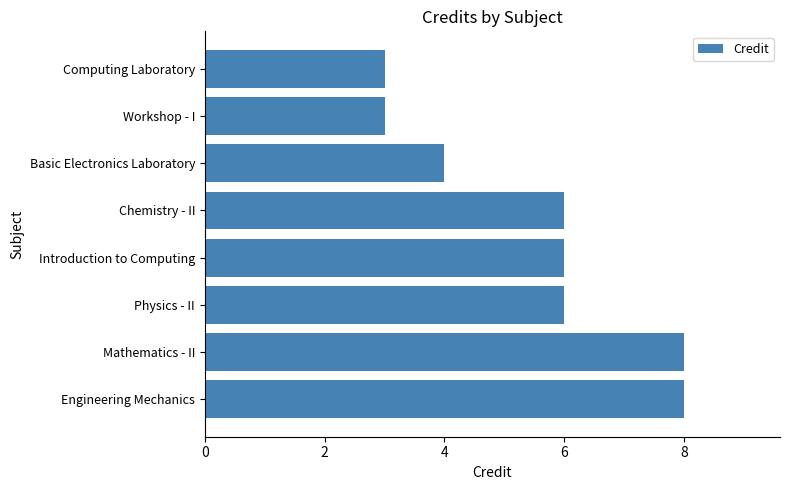

What is the maximum value shown in the chart?

8